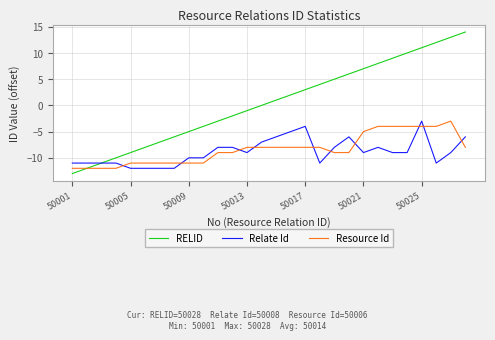

How many times do Resource Id and Relate Id cross each other?

10